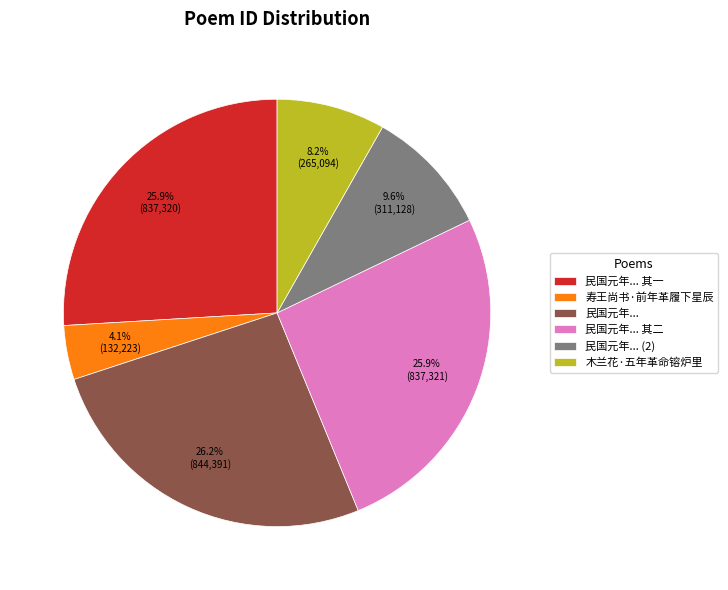

What is the smallest slice in the pie chart?

寿王尚书·前年革履下星辰